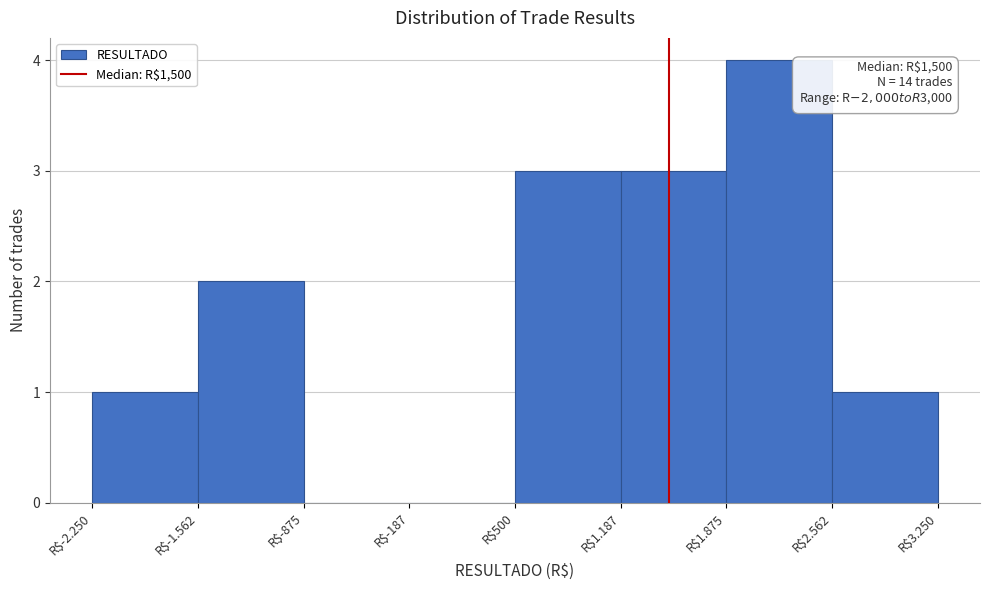

What is the greatest value displayed?

4